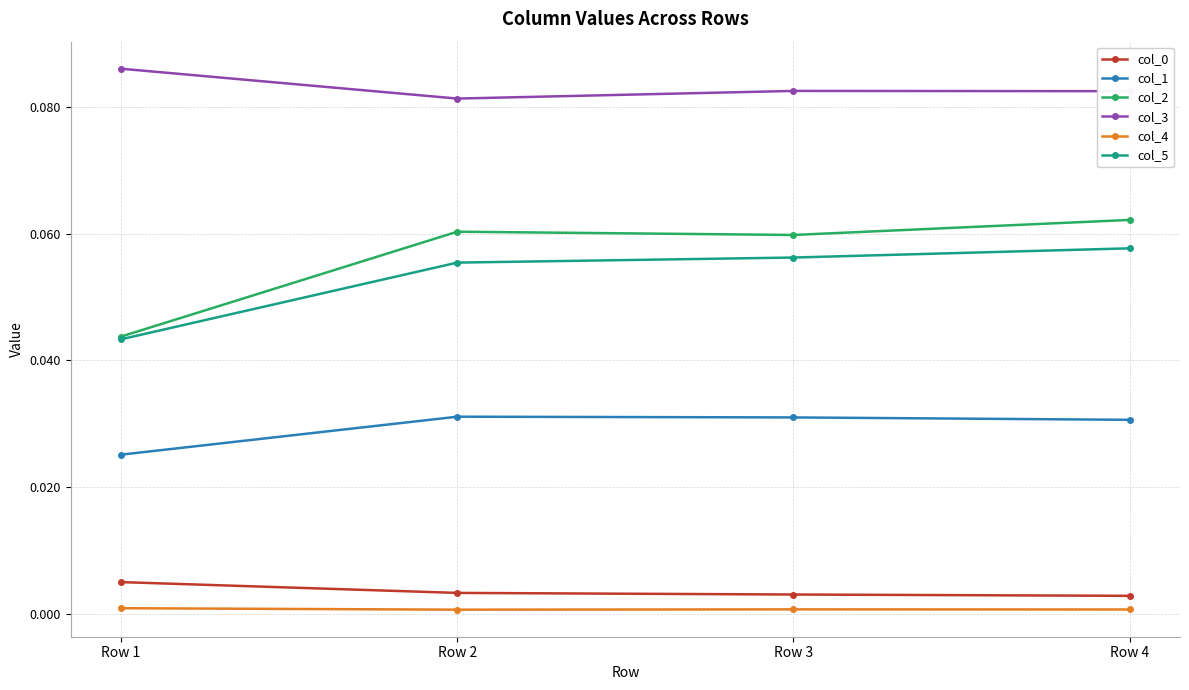

Is it true that col_5 equals 0.0 at Row 4?

False